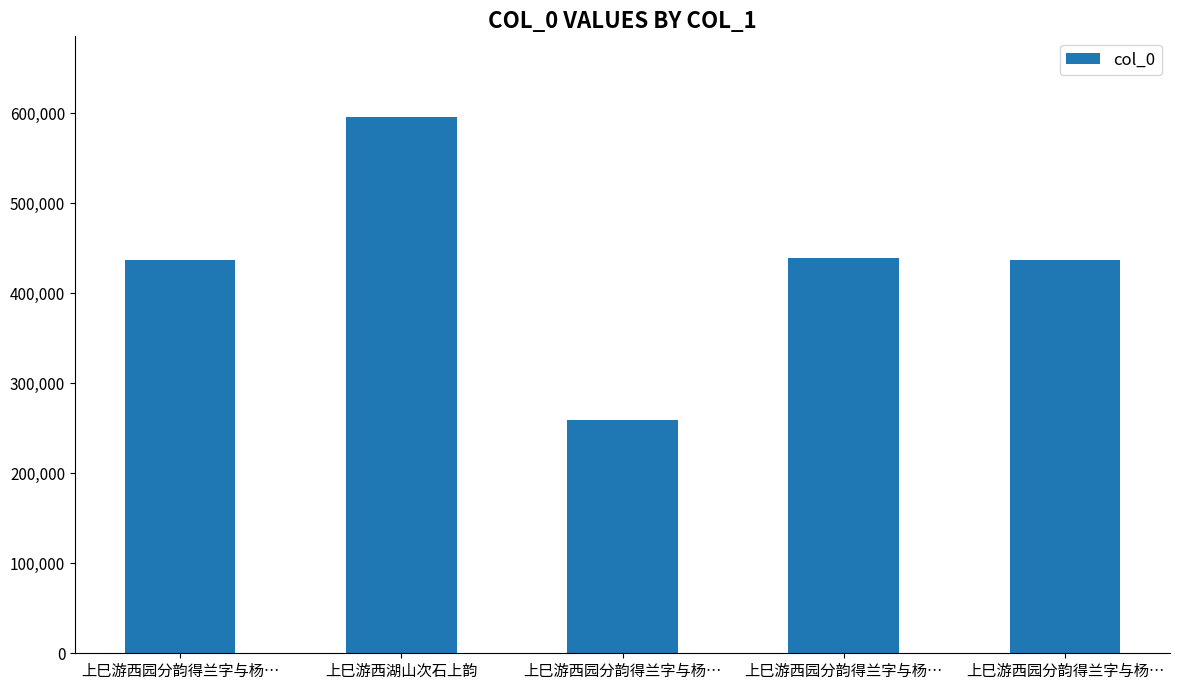

Are the bars horizontal?

No